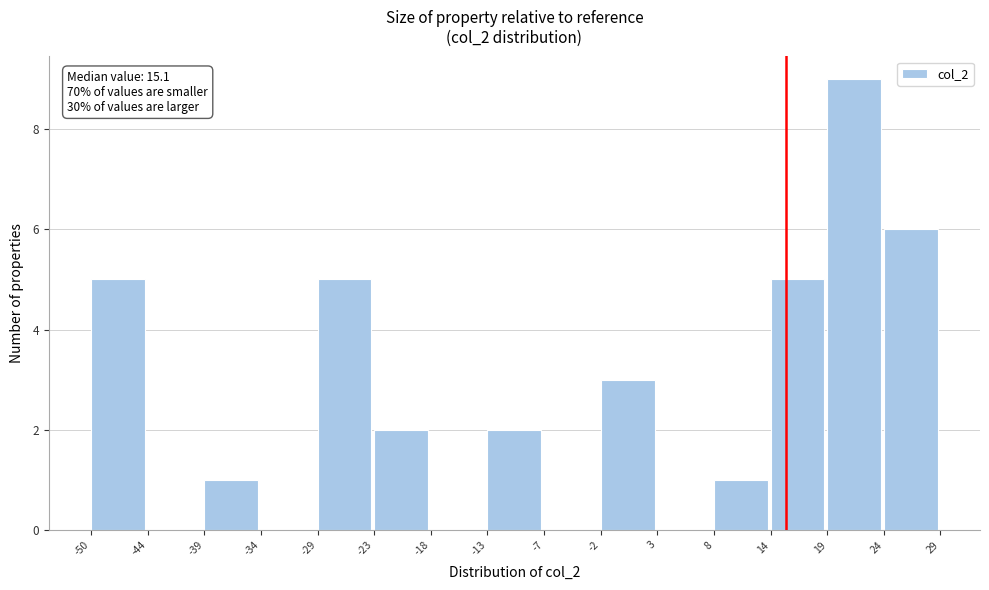

Over which range of the x-axis is the bar tallest?

19 to 24